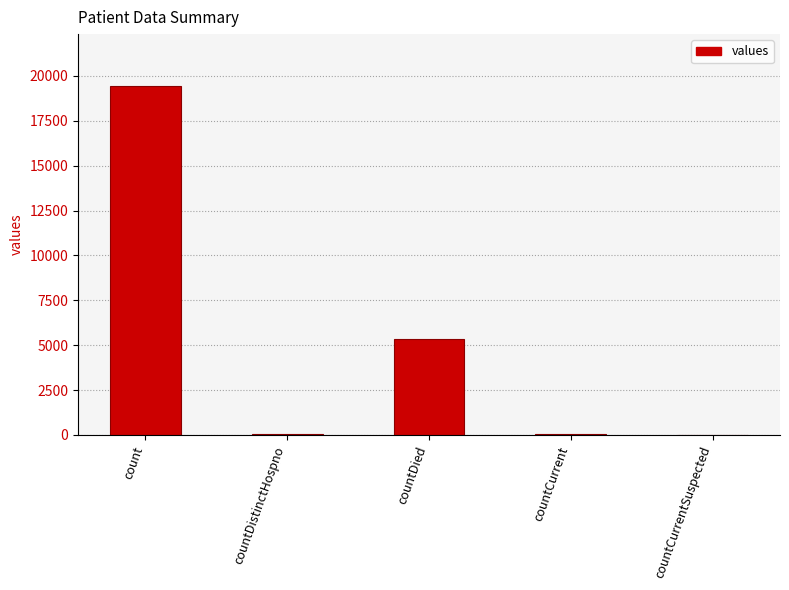

Between count and countCurrentSuspected, which is larger?

count